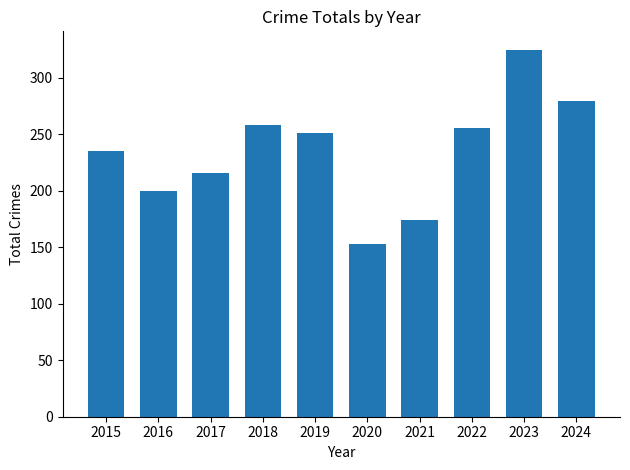

At which label does the data first exceed 251?

2018